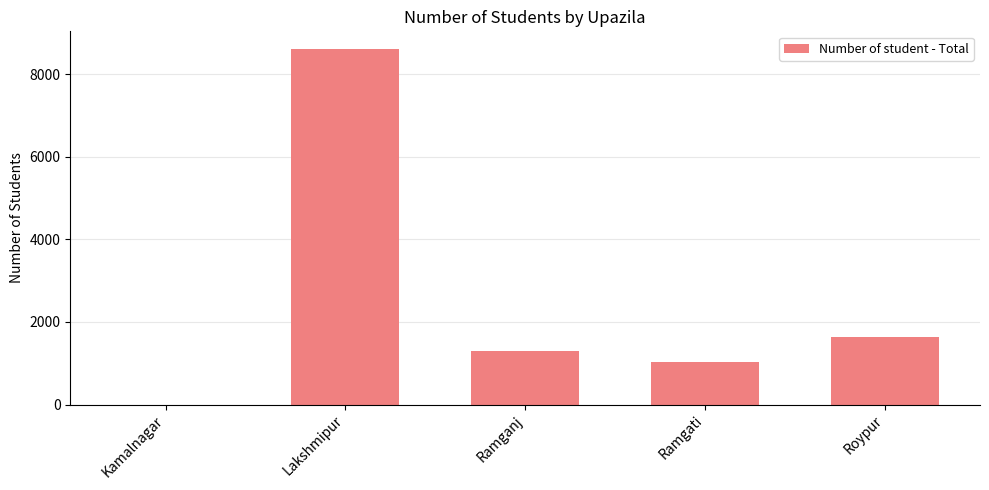

What is the change in value from Ramgati to Roypur?

+595